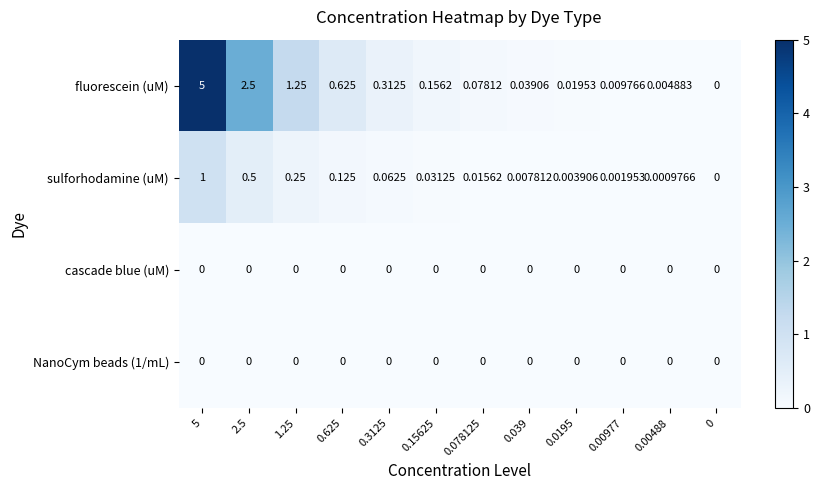

Which series changed the most between 0.00977 and 0.00488?

fluorescein (uM)